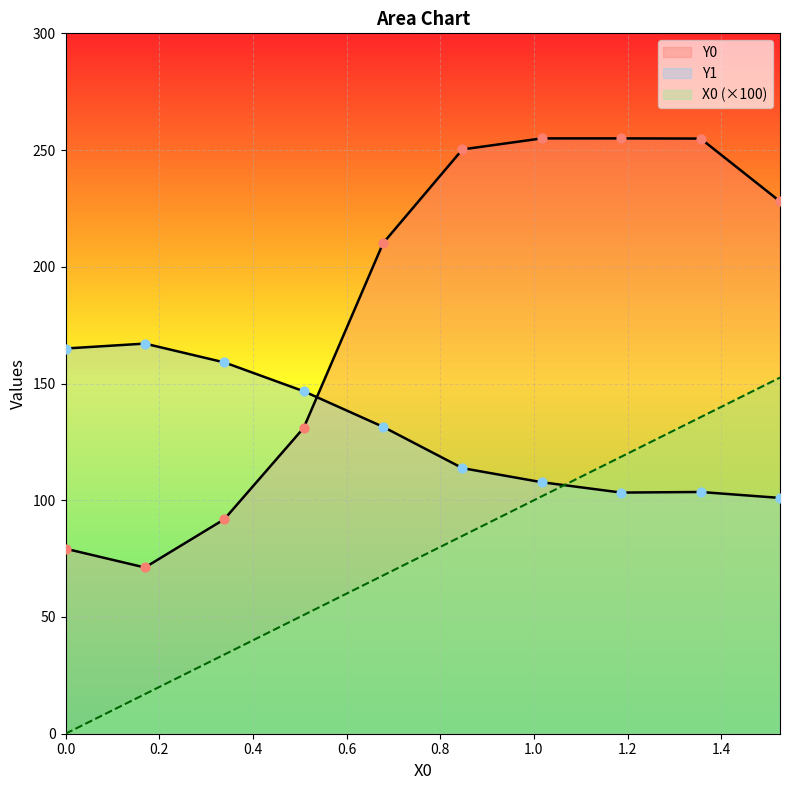

At which category is the sum across all series the highest?

1.35593